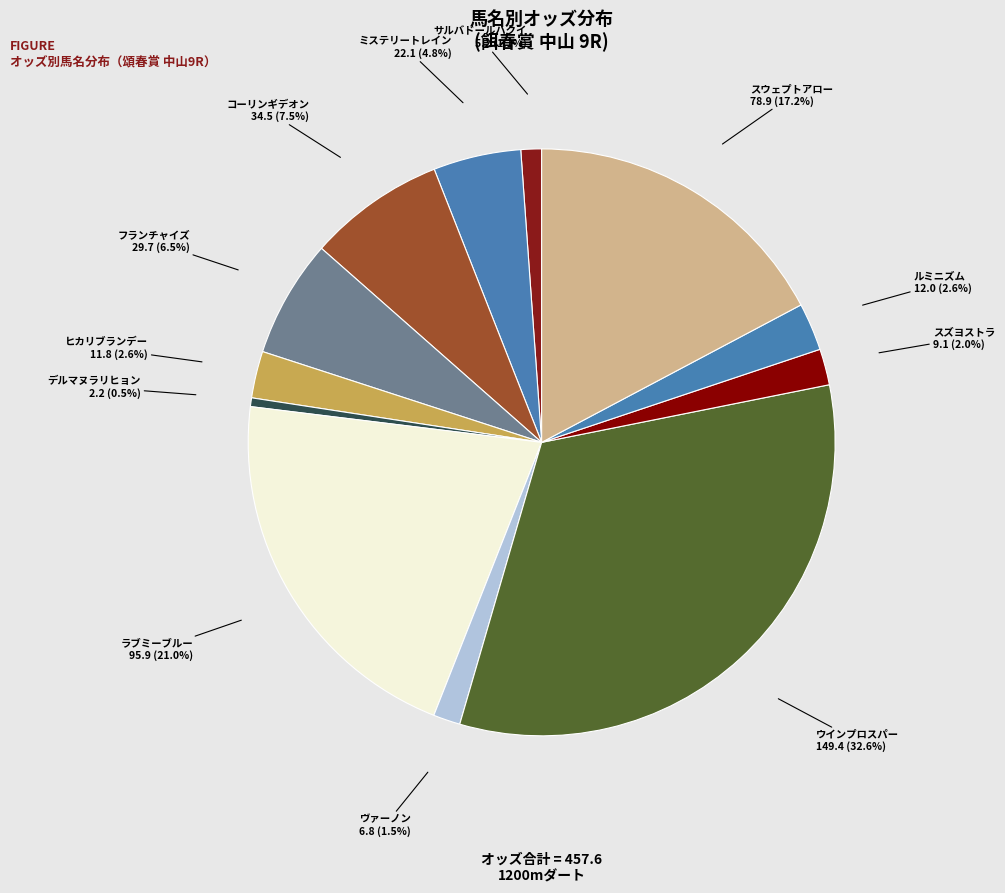

Is it true that ラブミーブルー is 8% of the pie?

False